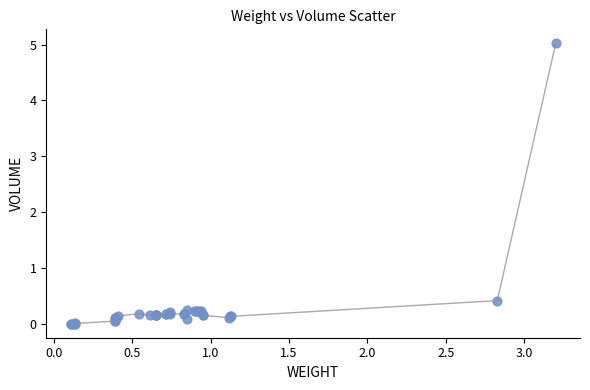

What Y value in the scatter plot is closest to 2?

0.4